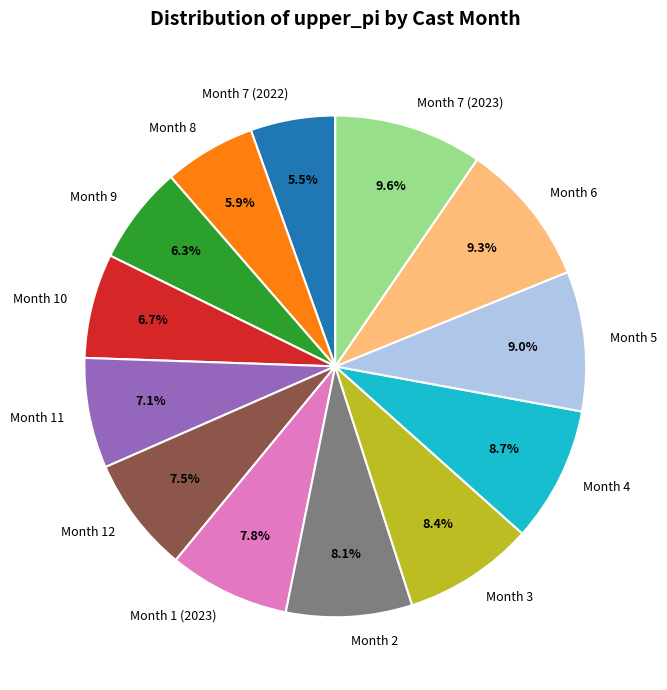

To the nearest percent, what is the average slice percentage?

8%